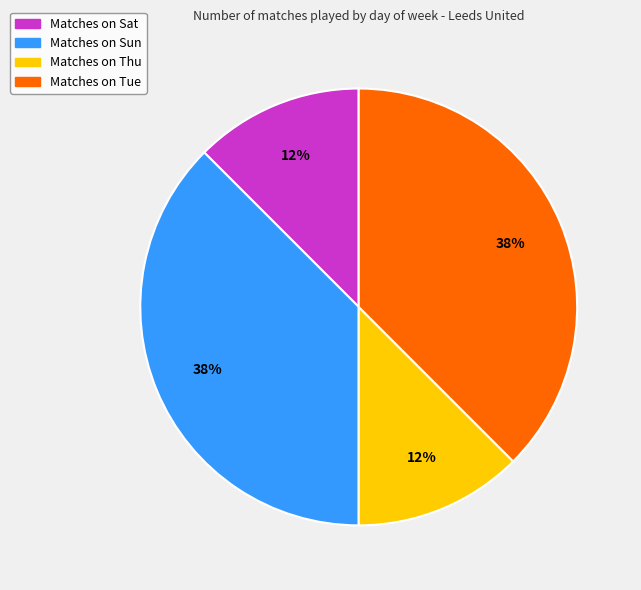

To the nearest percent, what is the average slice percentage?

25%